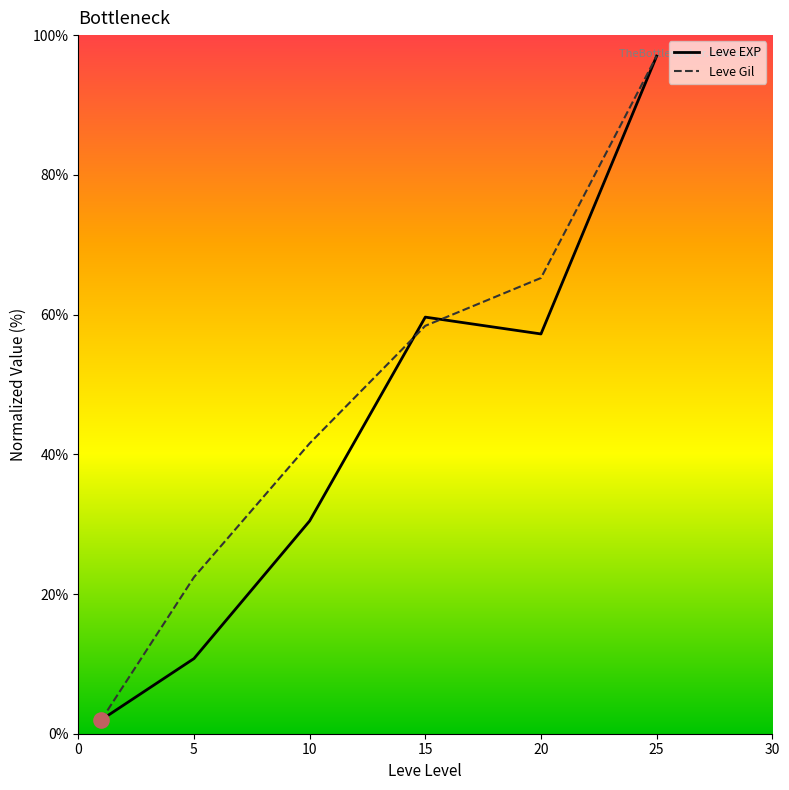

Which series has the largest total across all categories?

Leve Gil